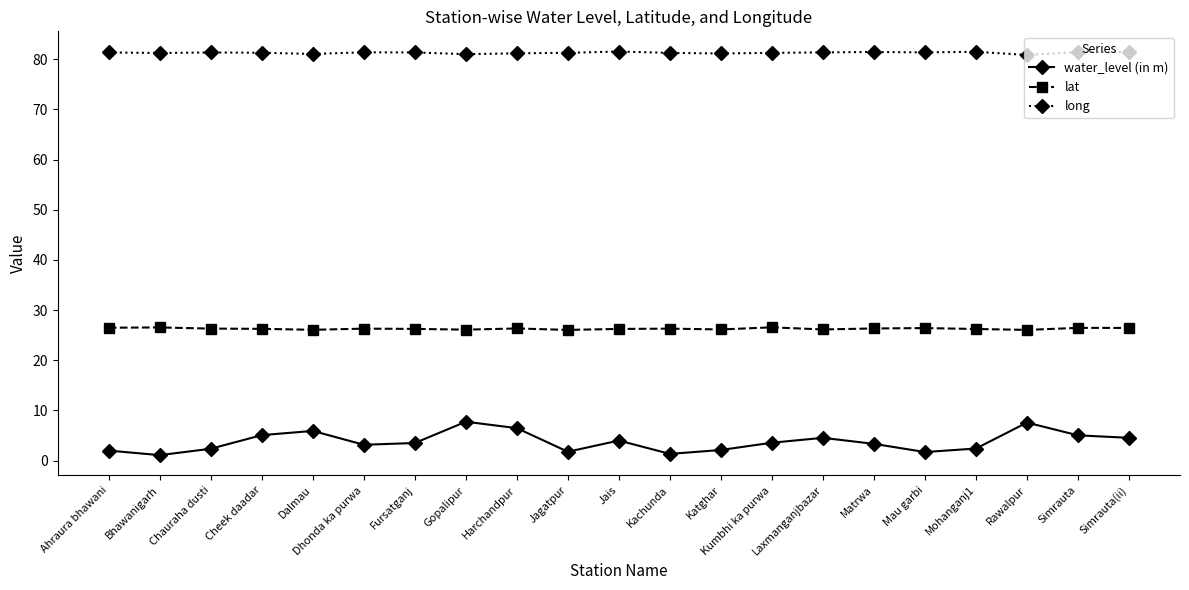

What is the greatest value displayed?

81.5